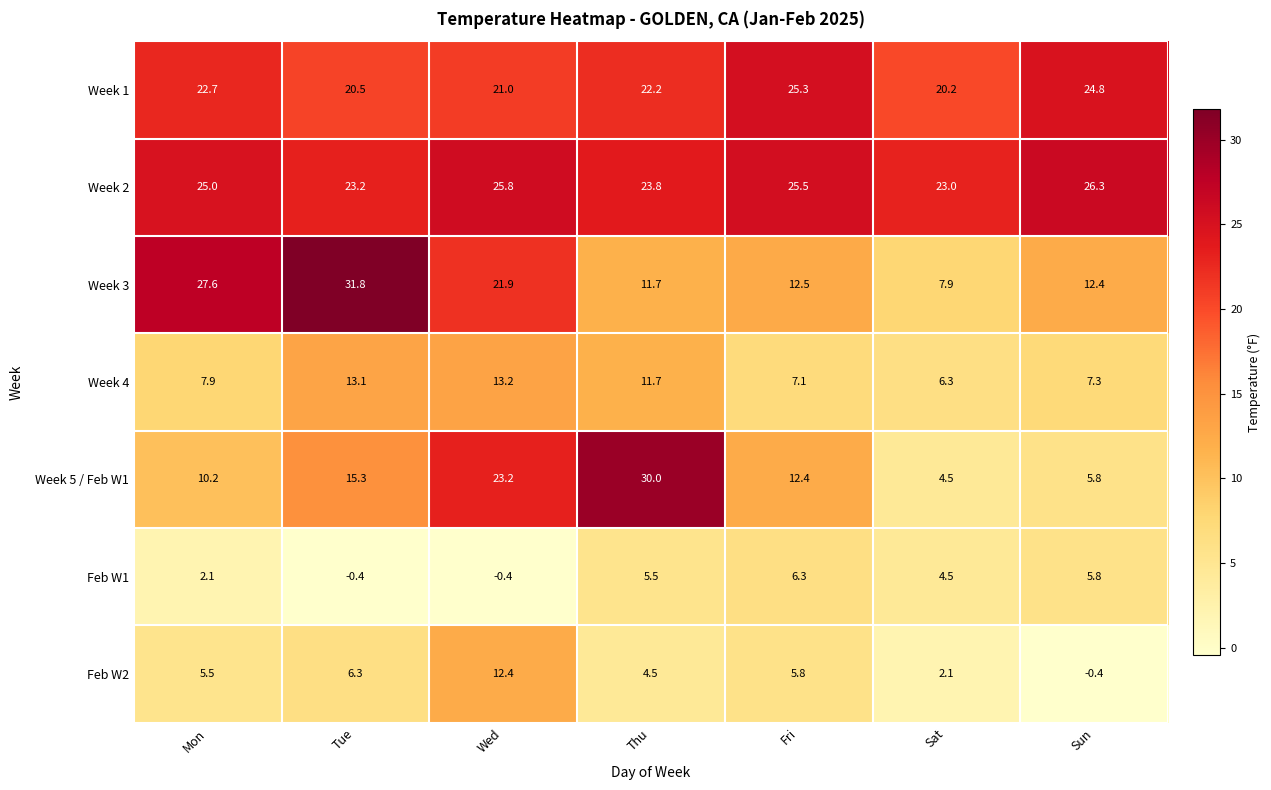

What value does the Week 5 / Feb W1 series have at Thu?

30.0